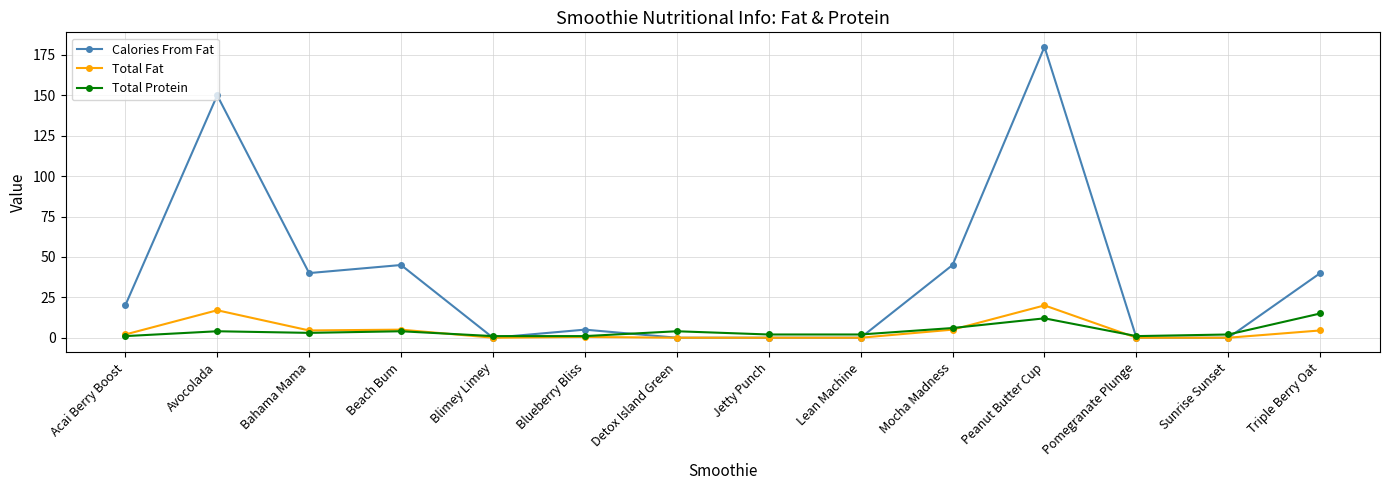

The value of Calories From Fat at Mocha Madness is 62.8. True or false?

False